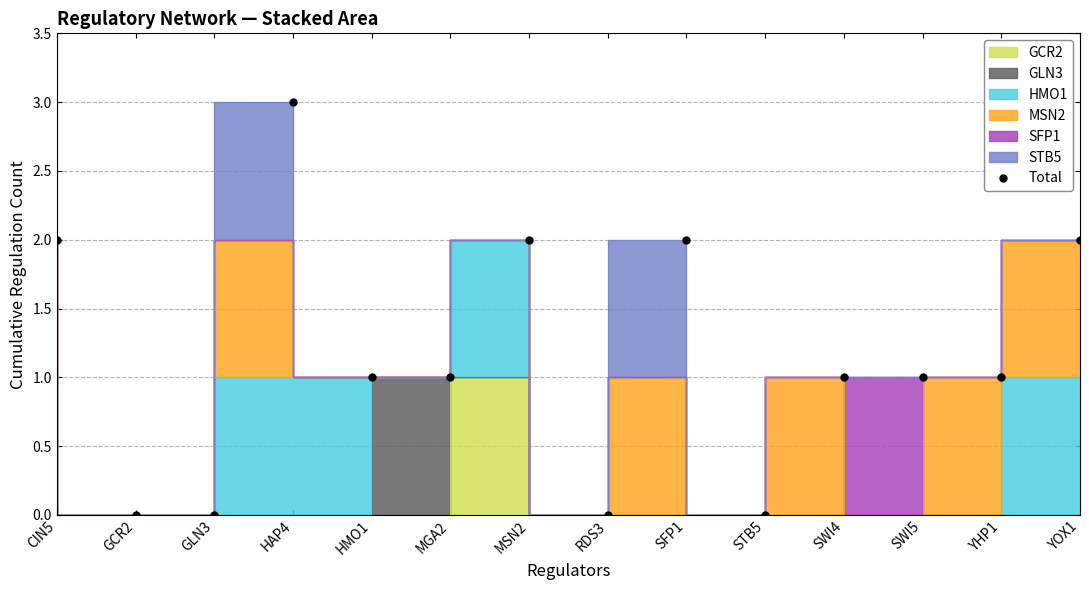

What is the label of the 8th point from the left?

RDS3